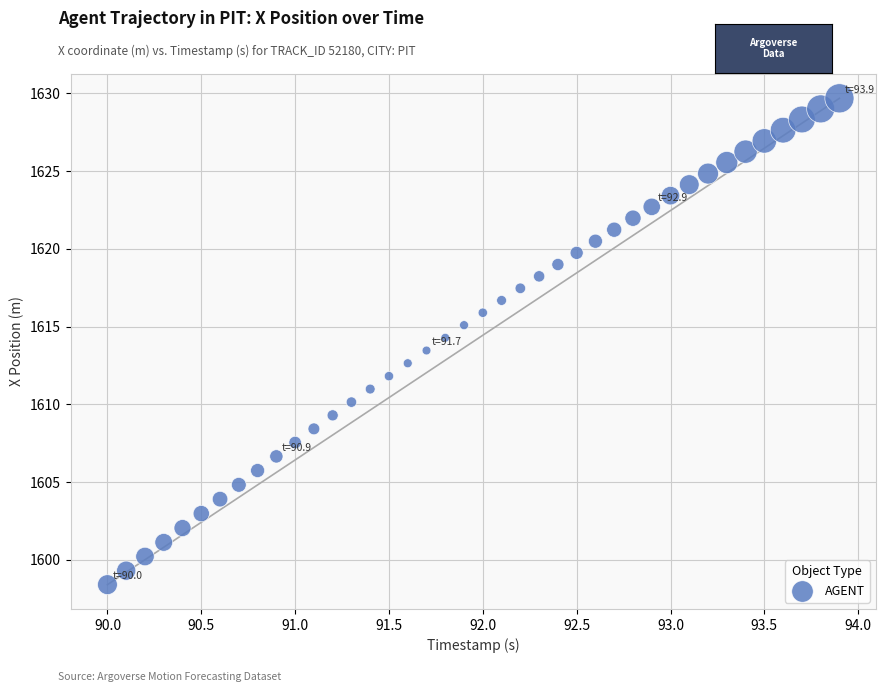

What is the range of Y values (max minus min)?

31.3